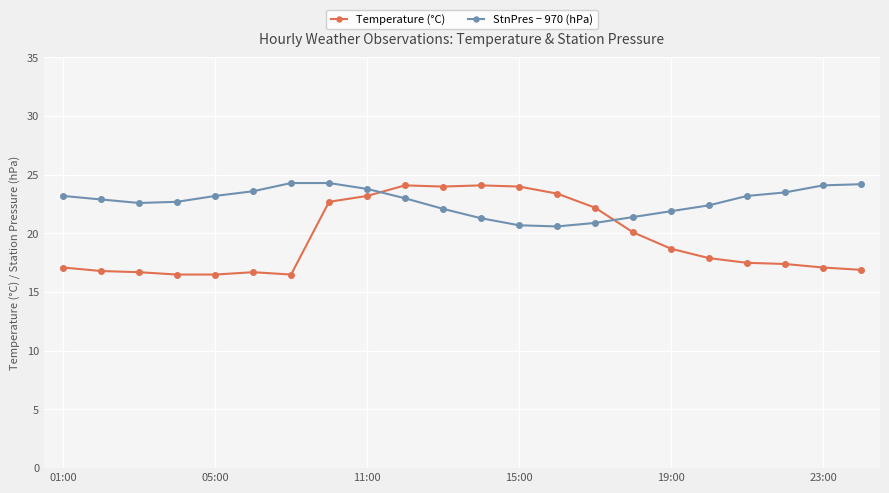

What is the value of the StnPres − 970 (hPa) point at the 12th from the left?

21.3